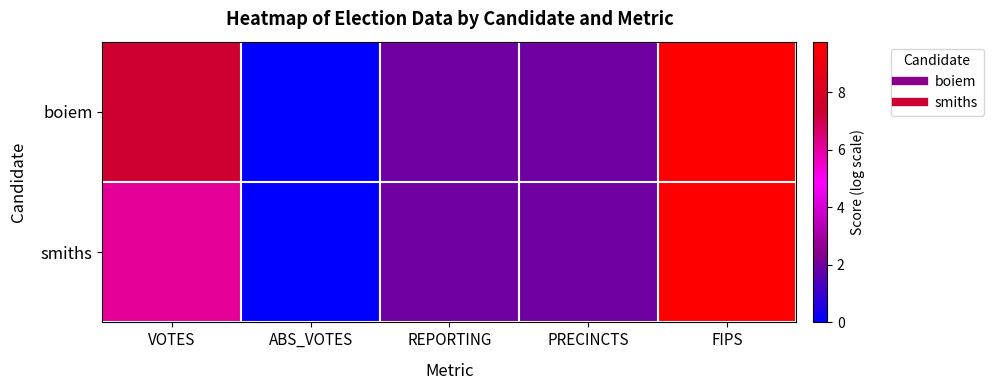

Between VOTES and REPORTING, which series saw the biggest shift?

boiem